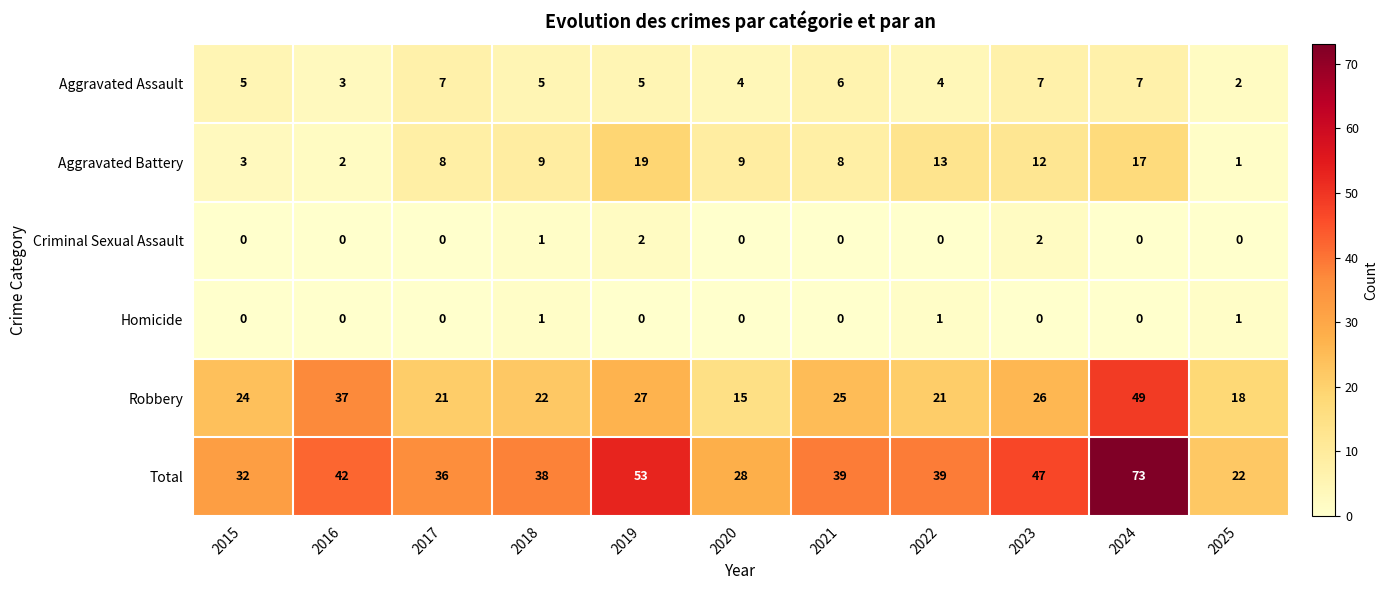

What is the difference between the highest and lowest values at 2022?

39